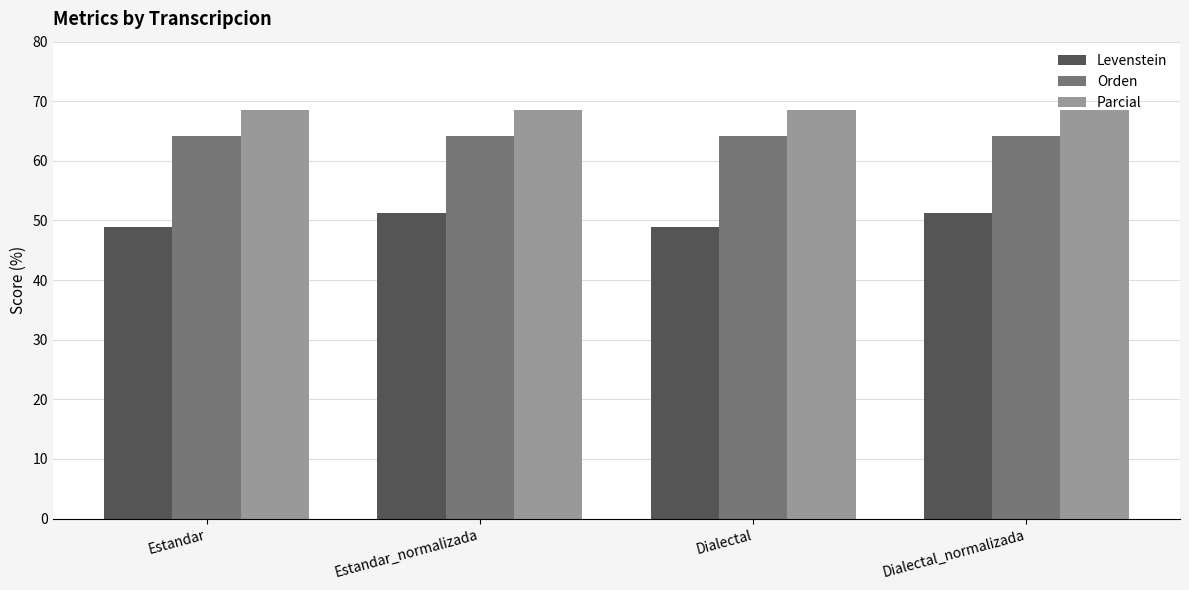

What is the difference between the highest and lowest values at Estandar?

19.6